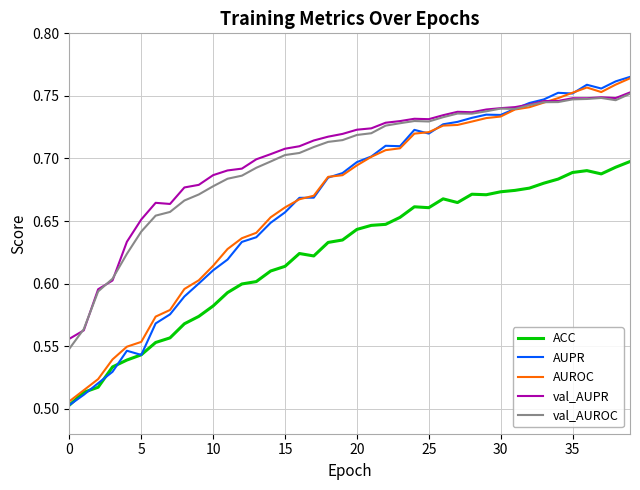

What is the difference between the second highest and second lowest values in the val_AUROC series?

0.2